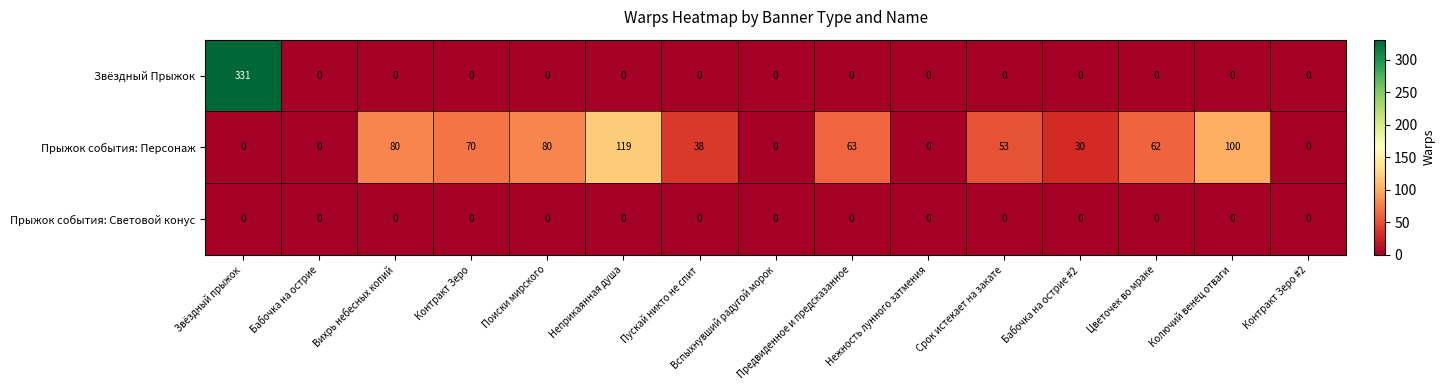

The value of Прыжок события: Персонаж at Контракт Зеро #2 is 0. True or false?

True